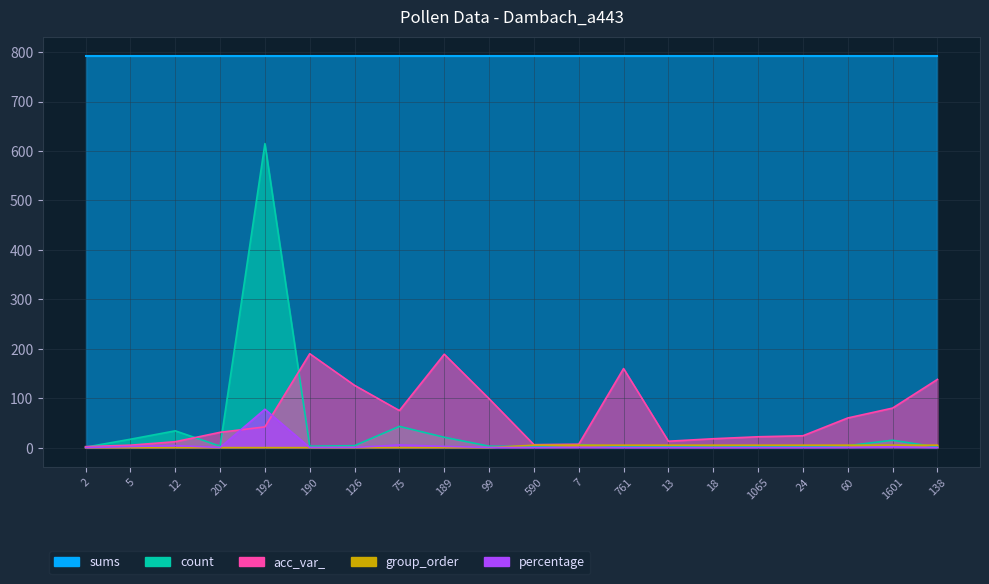

Which series ends up on top after the final intersection of percentage and group_order?

group_order